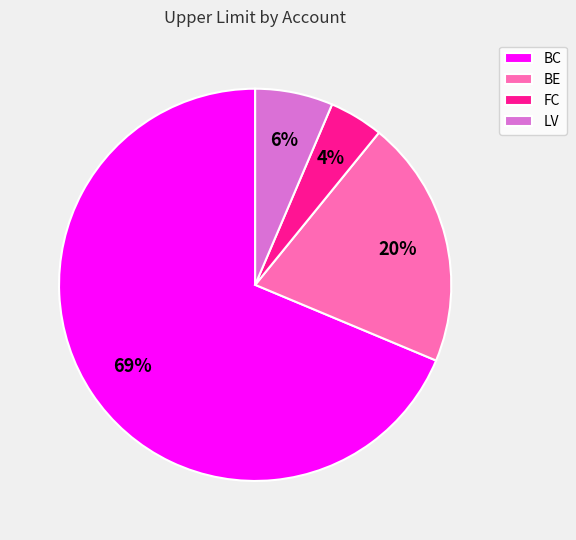

Combined, do BE and LV account for over 50%?

No